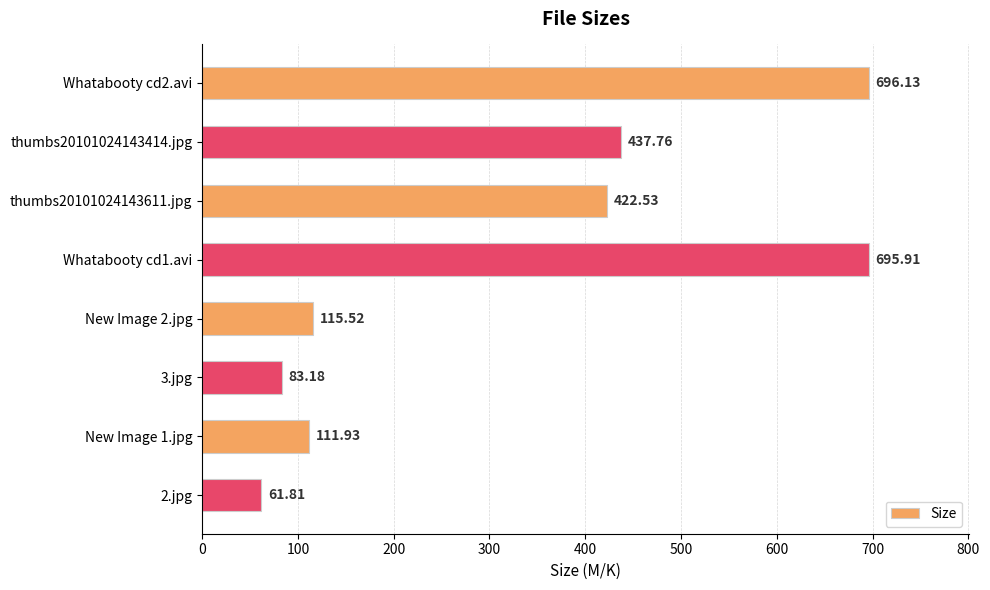

What is the difference between the second highest and second lowest values?

612.7